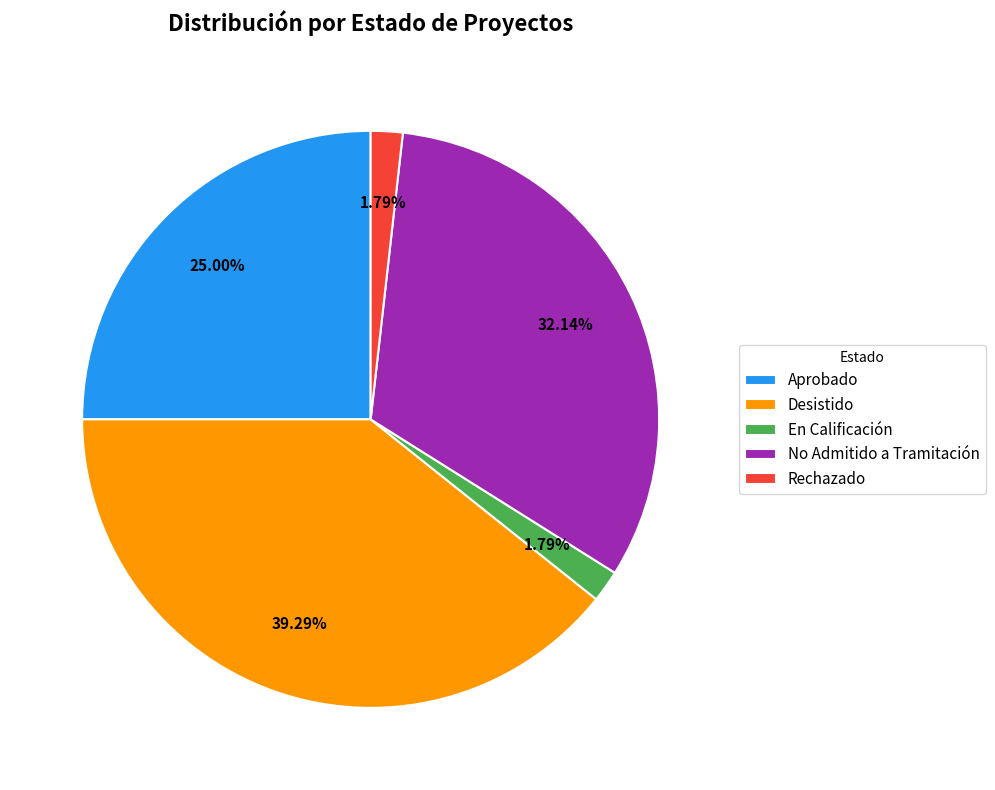

What is the largest slice in the pie chart?

Desistido